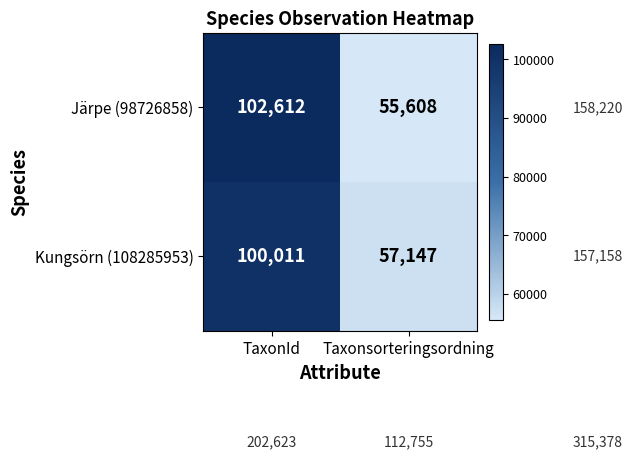

Is it true that Järpe (98726858) equals 102612 at TaxonId?

True